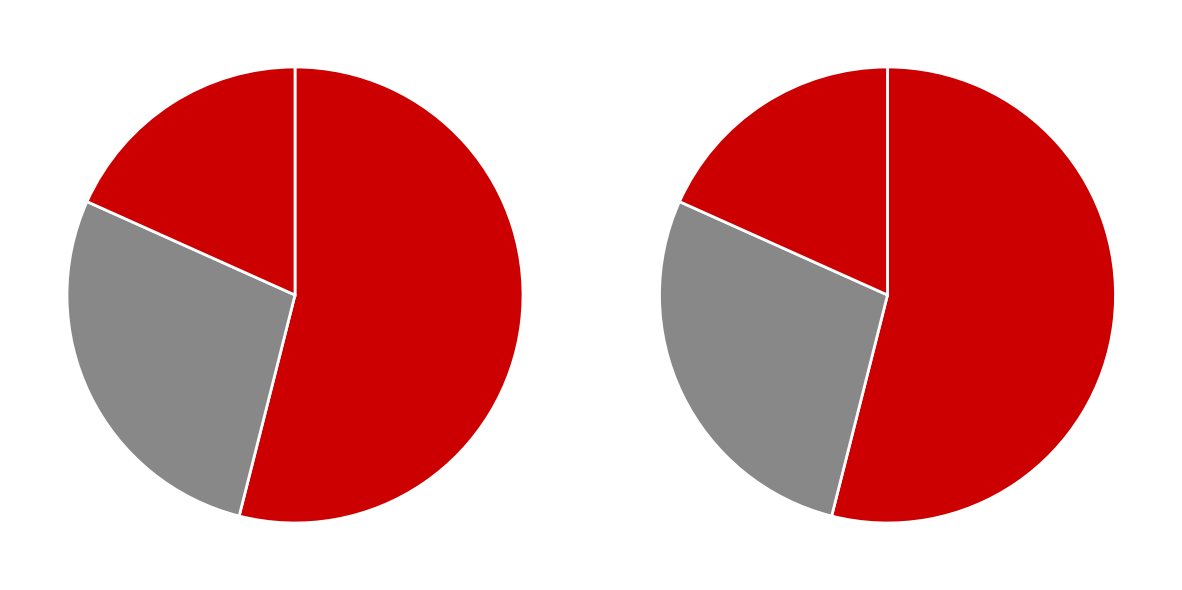

To the nearest percent, what is the difference between the 同袁公弼饮吴邦辅家 and 招显道世弼饮 slice percentages?

9%